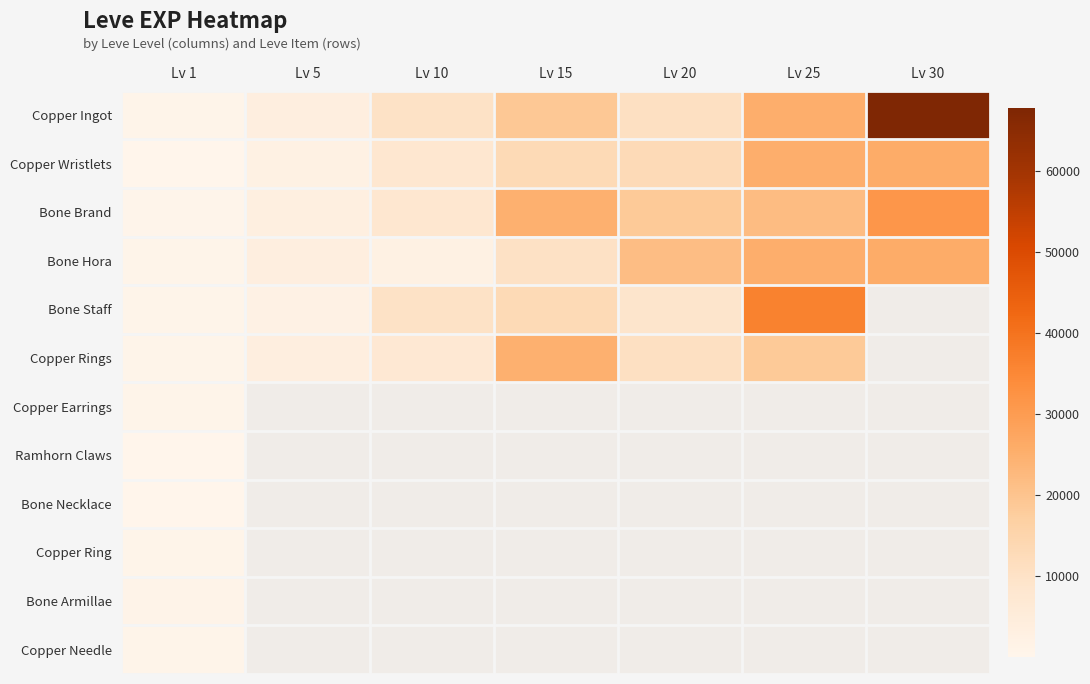

The Bone Hora series shows 15603.6 at Lv 30. True or false?

False